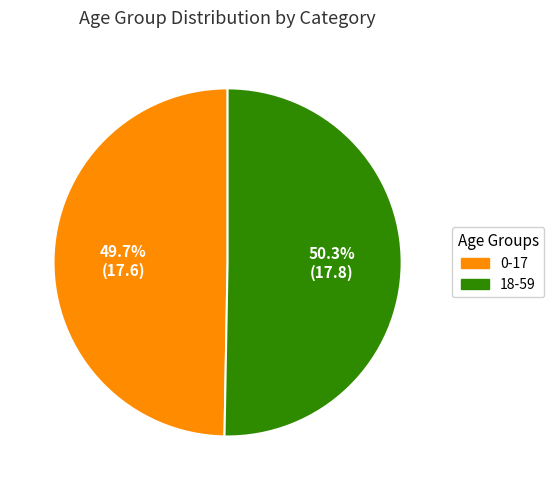

To the nearest percent, what is the combined percentage of 0-17 and 18-59?

100%